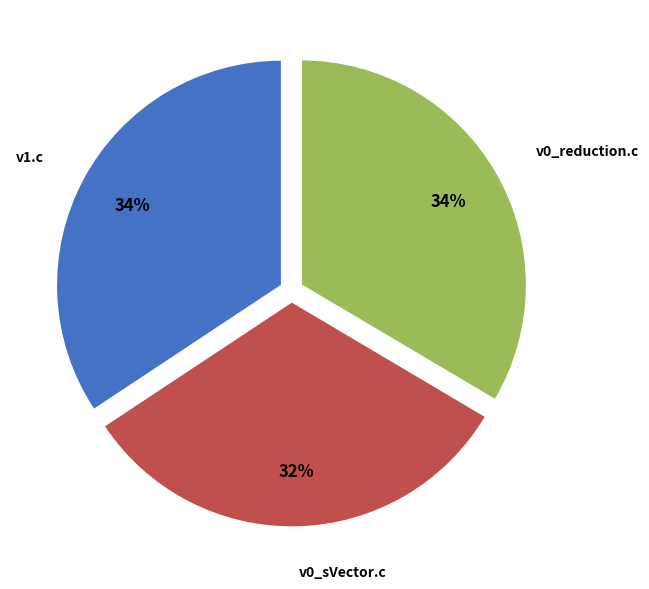

Combined, do v0_sVector.c and v1.c account for over 50%?

Yes